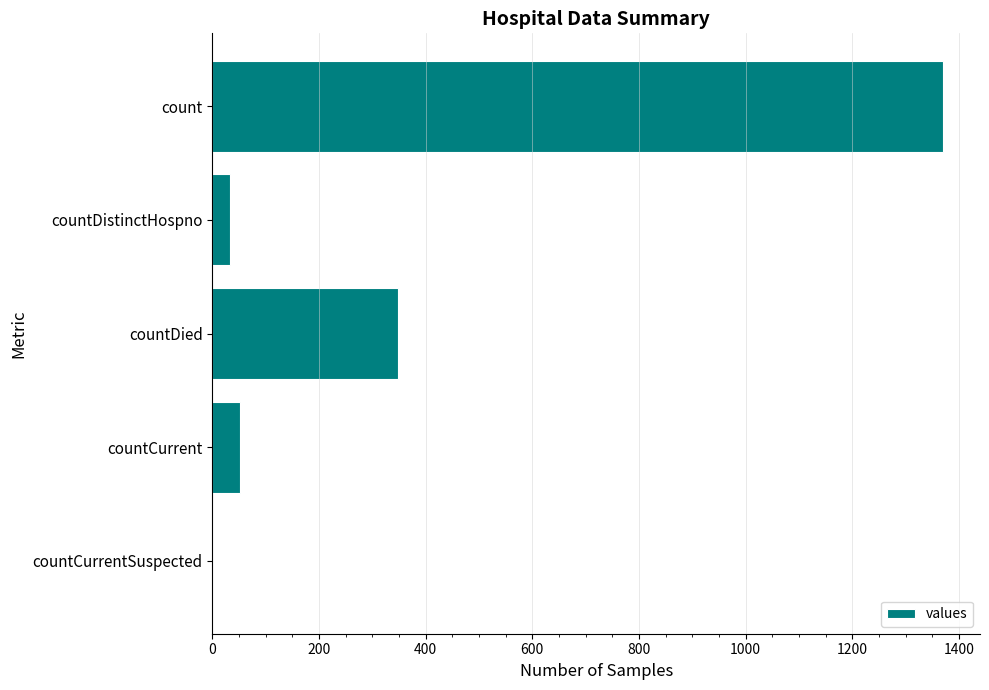

The chart shows a value of 349 at countDied. True or false?

True